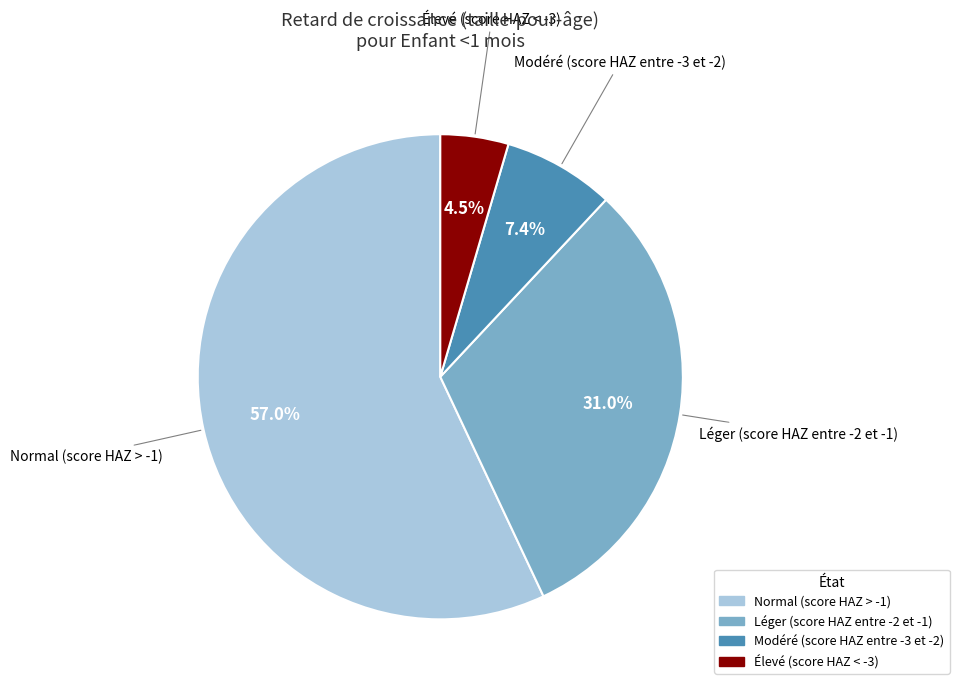

Which slice represents more than half of the pie?

Normal (score HAZ > -1)